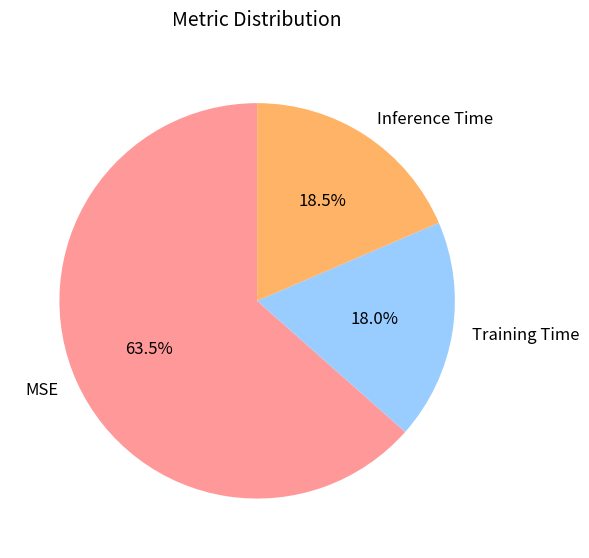

Does any single category account for the majority?

Yes